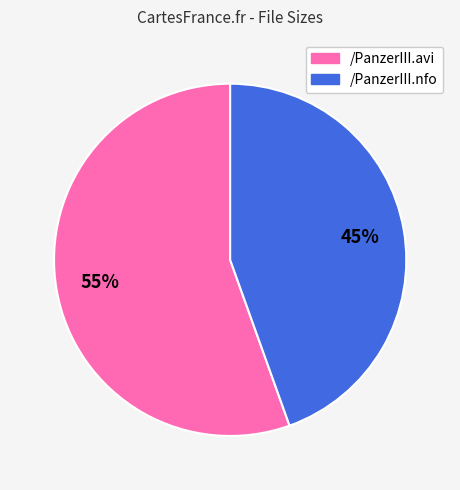

Is it true that /PanzerIII.avi is 55% of the pie?

True